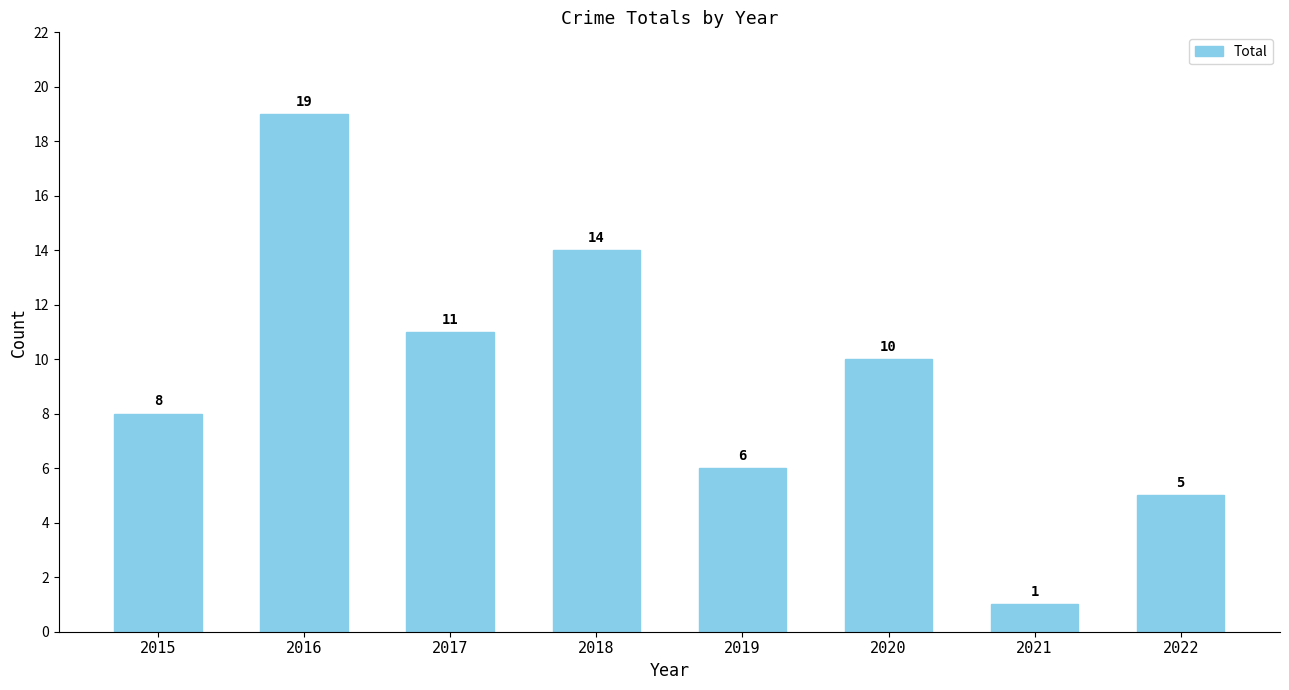

What is the difference between the maximum and second lowest values?

14